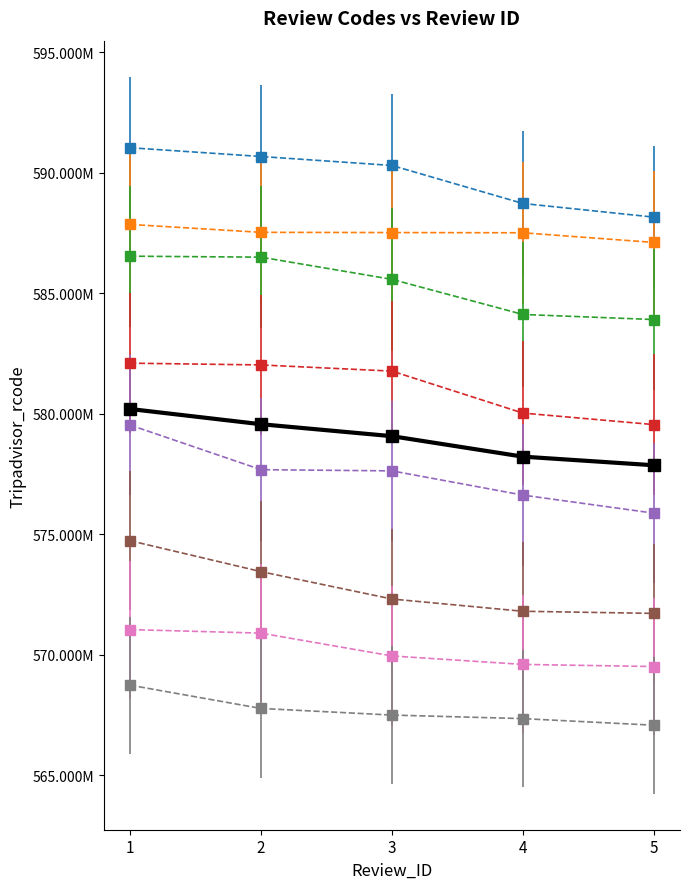

Is this an area chart (filled region under the line)?

No